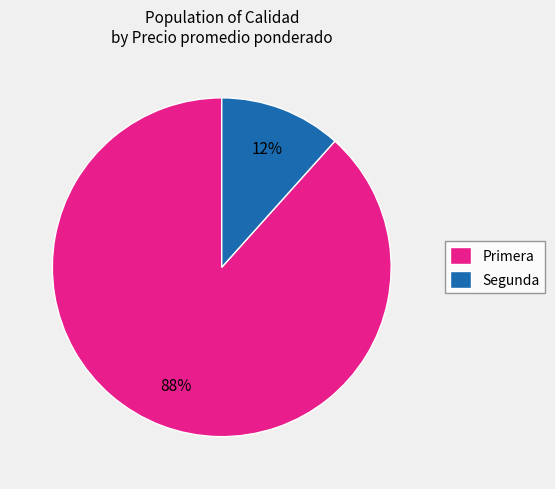

To the nearest percent, what is the combined percentage of Segunda and Primera?

100%